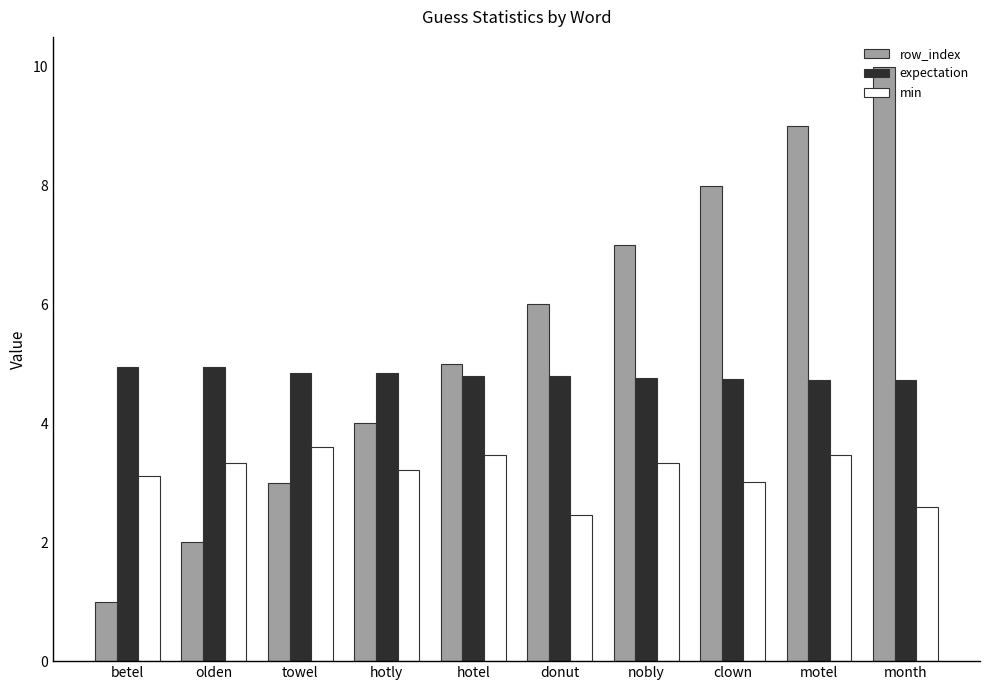

What value does the min series have at motel?

3.5